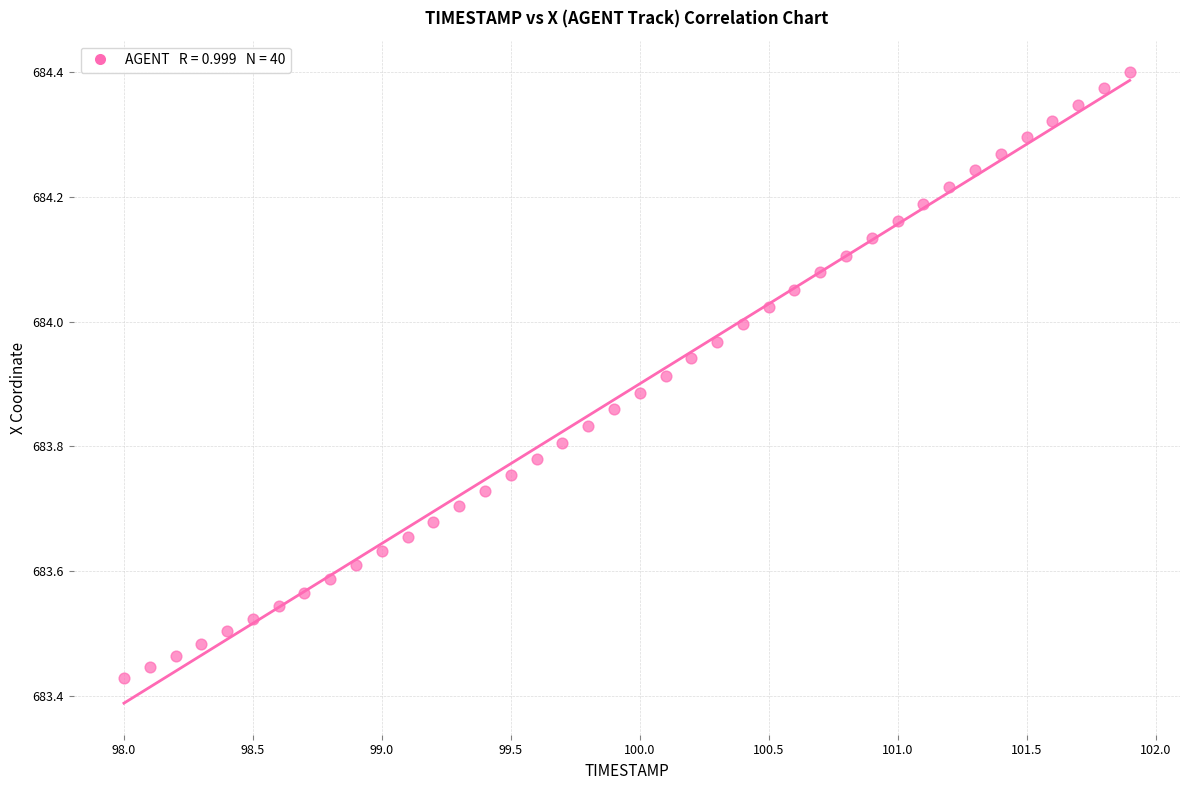

What is the range of Y values (max minus min)?

1.0